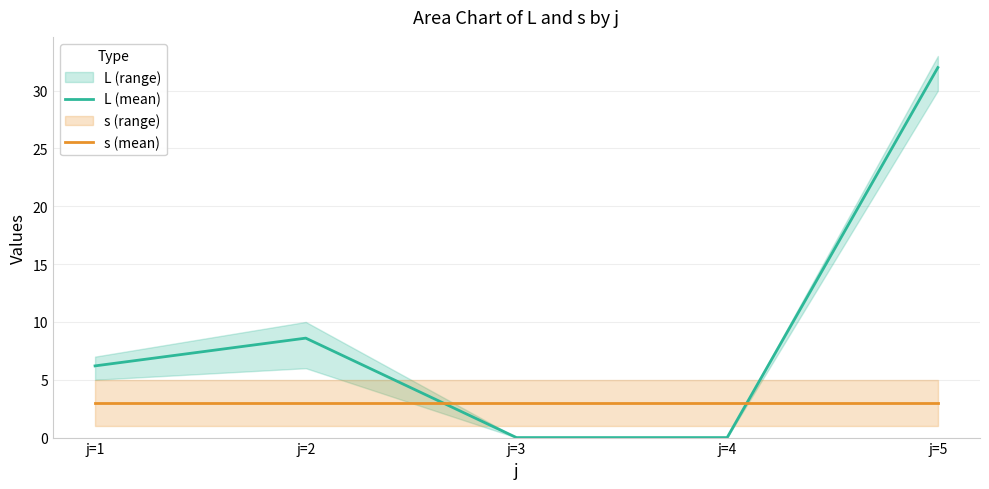

Rank the series by their average value, from lowest to highest.

s (mean), L (mean)